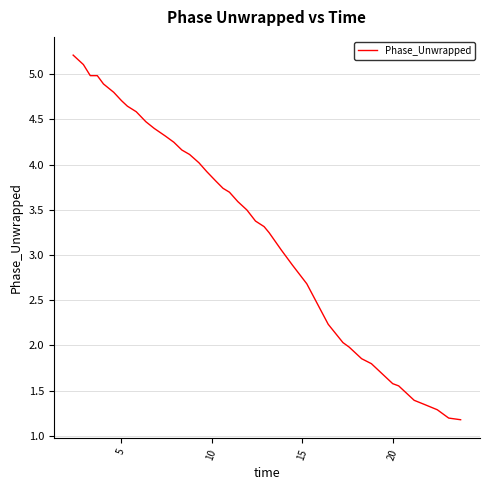

What is the difference between the maximum and minimum values?

4.0